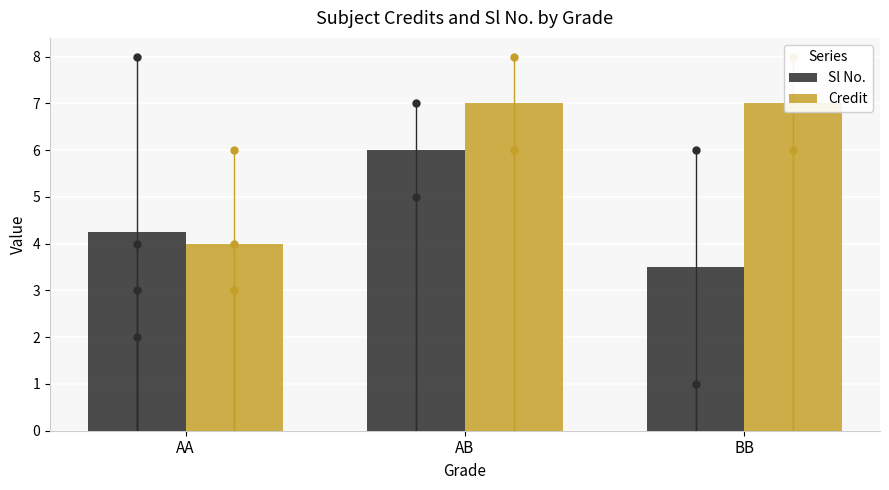

How many groups of bars are there?

3